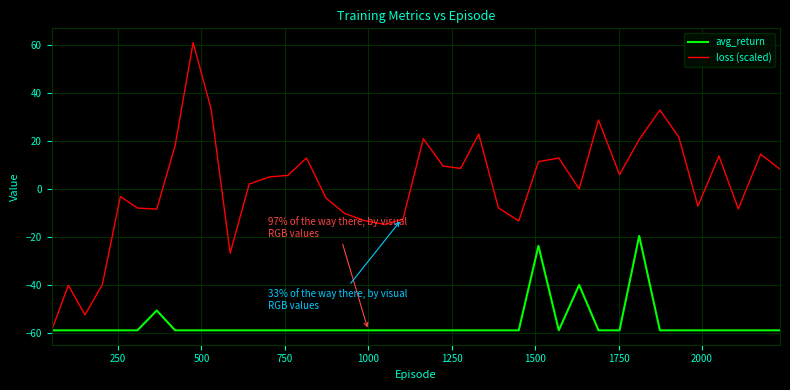

What is the lowest value of the avg_return series?

-59.0